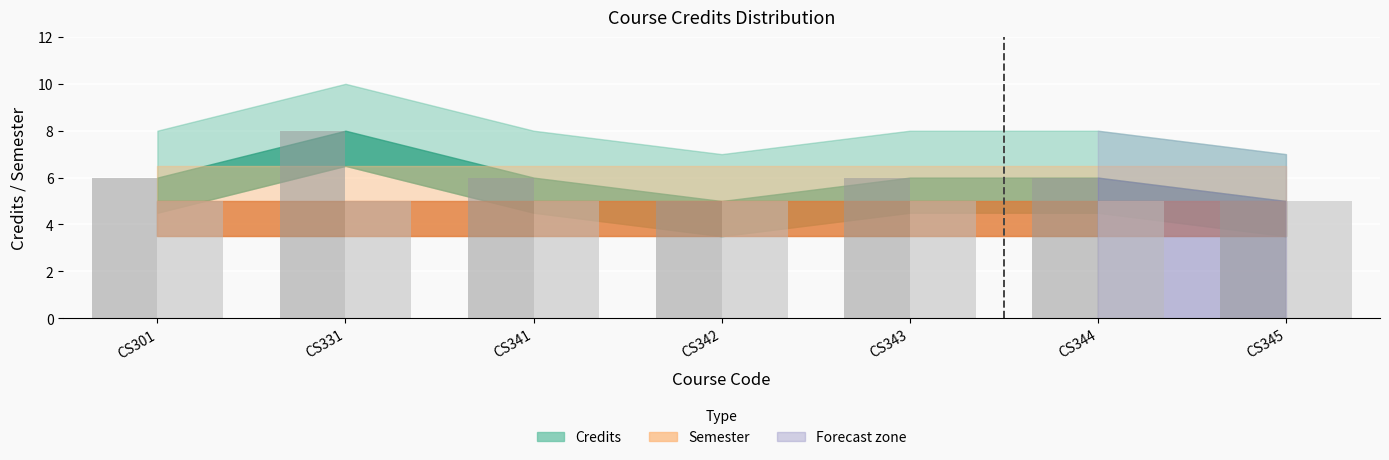

Count the number of categories in the chart.

7